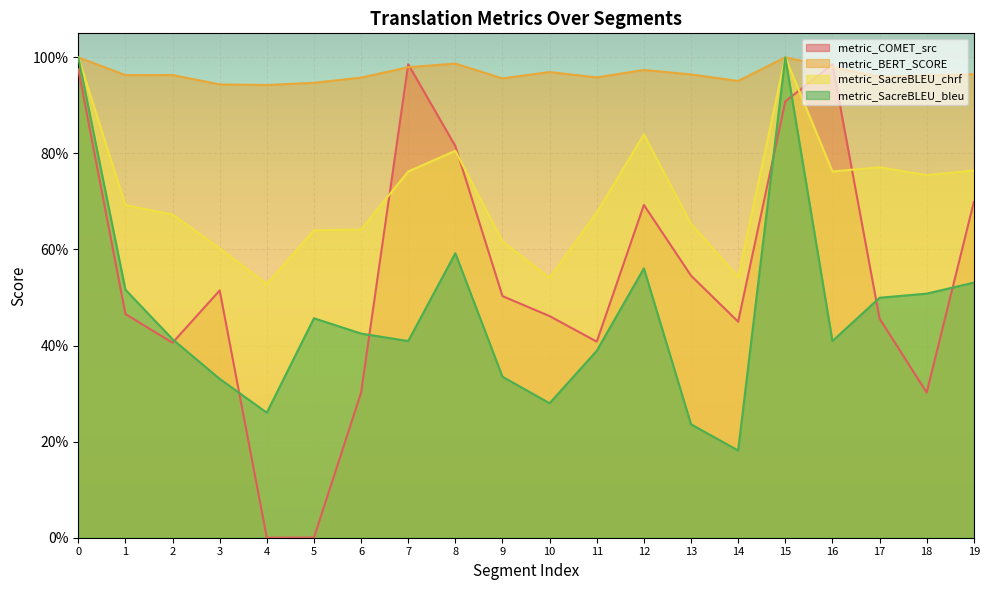

The metric_COMET_src series shows 0.9 at 12. True or false?

False